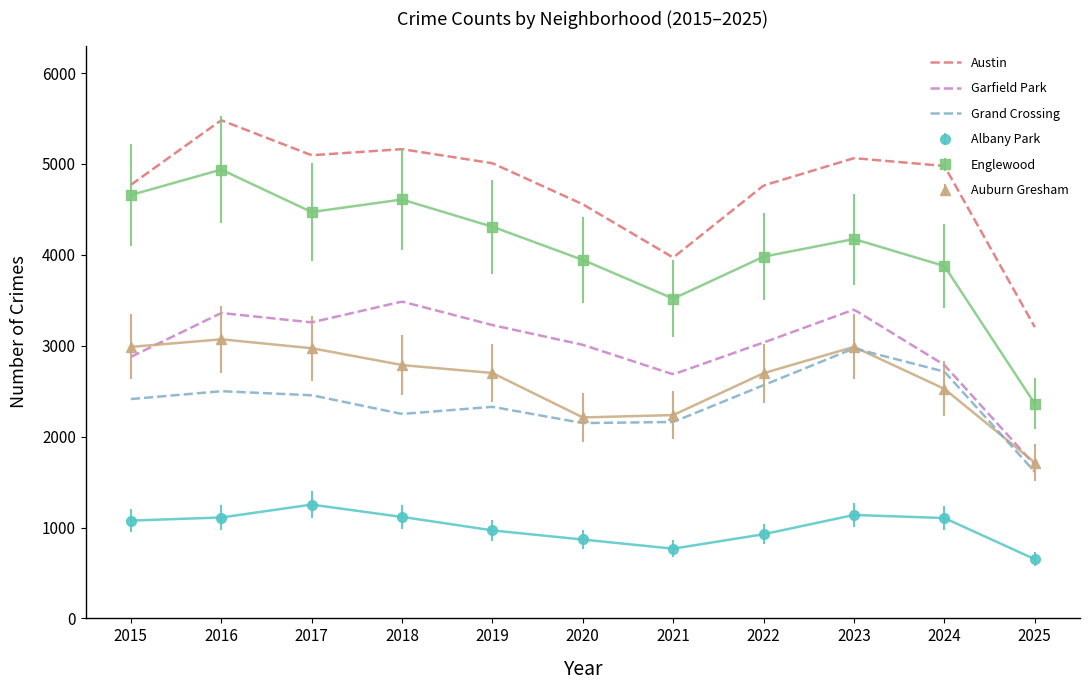

What is the value of the Albany Park point at the 5th from the left?

968